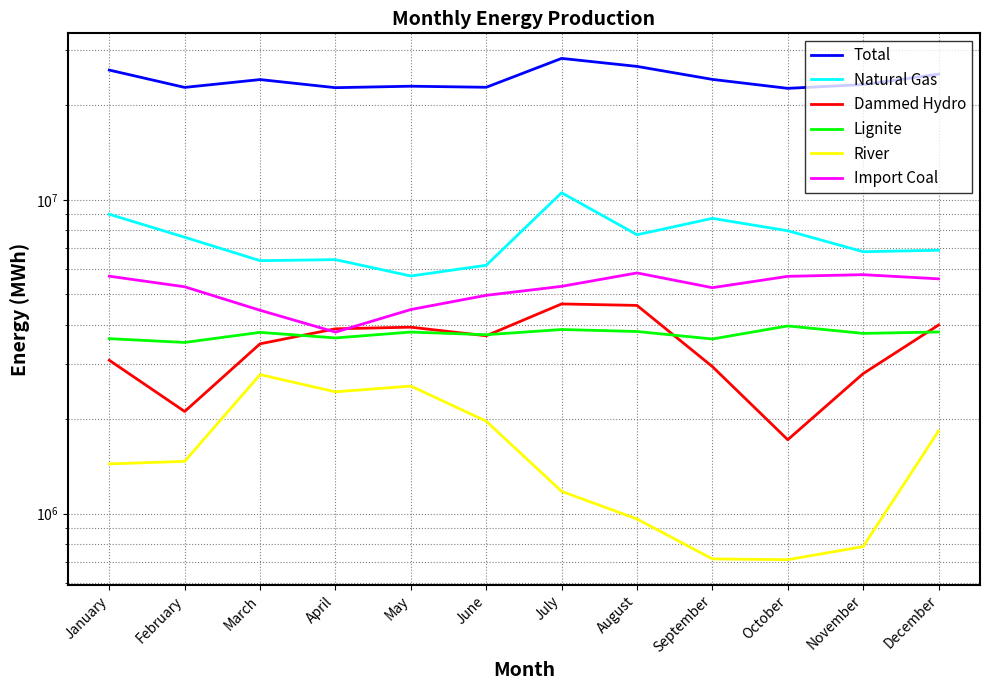

Reading left to right, what are all the values shown in this chart?

Total: 25929476.9	22831433.5	24183938.3	22785644.6	23031826.5	22853445.3	28249728.8	26637202.8	24213752.6	22673950.4	23313709.8	25160418.1
Natural Gas: 8997292.2	7602700.2	6400982.8	6449432.4	5719983.6	6188257.1	10536513.7	7741403.4	8731743.6	7972260.2	6835145.3	6909485.4
Dammed Hydro: 3081555.0	2116044.7	3477068.1	3881655.8	3928364.2	3688506.3	4659081.8	4608852.0	2941657.7	1719619.2	2793663.8	3989790.5
Lignite: 3611222.9	3511818.4	3781637.3	3629942.4	3790456.6	3716588.6	3861405.1	3805940.0	3602346.4	3964013.1	3753052.6	3792708.6
River: 1440038.6	1467234.8	2773322.2	2444078.1	2549600.4	1970266.2	1177233.4	961037.0	716960.4	713009.1	784830.0	1833281.5
Import Coal: 5711090.9	5284536.9	4447398.6	3788503.5	4471643.5	4963141.0	5301294.8	5849602.9	5249662.6	5705398.7	5775508.8	5601499.5